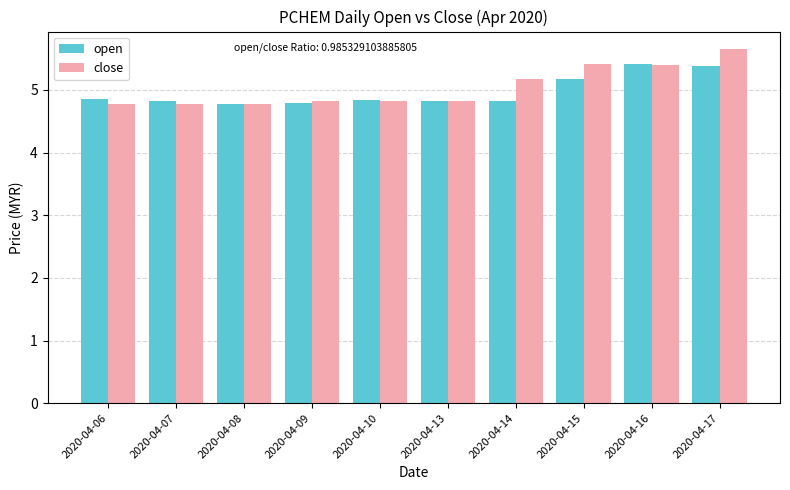

What is the total value across all series at 2020-04-14?

10.0